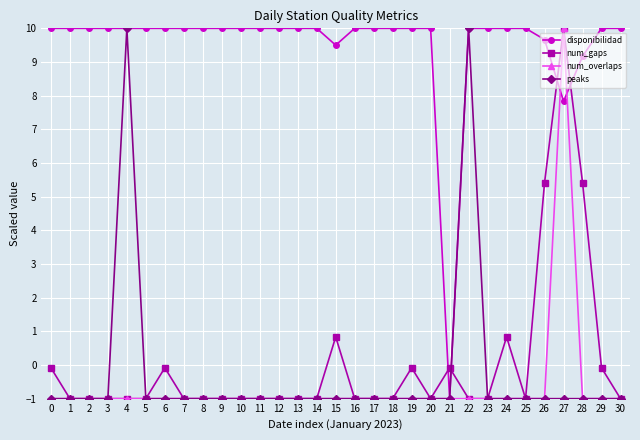

The value of peaks at 19 is -1.0. True or false?

True